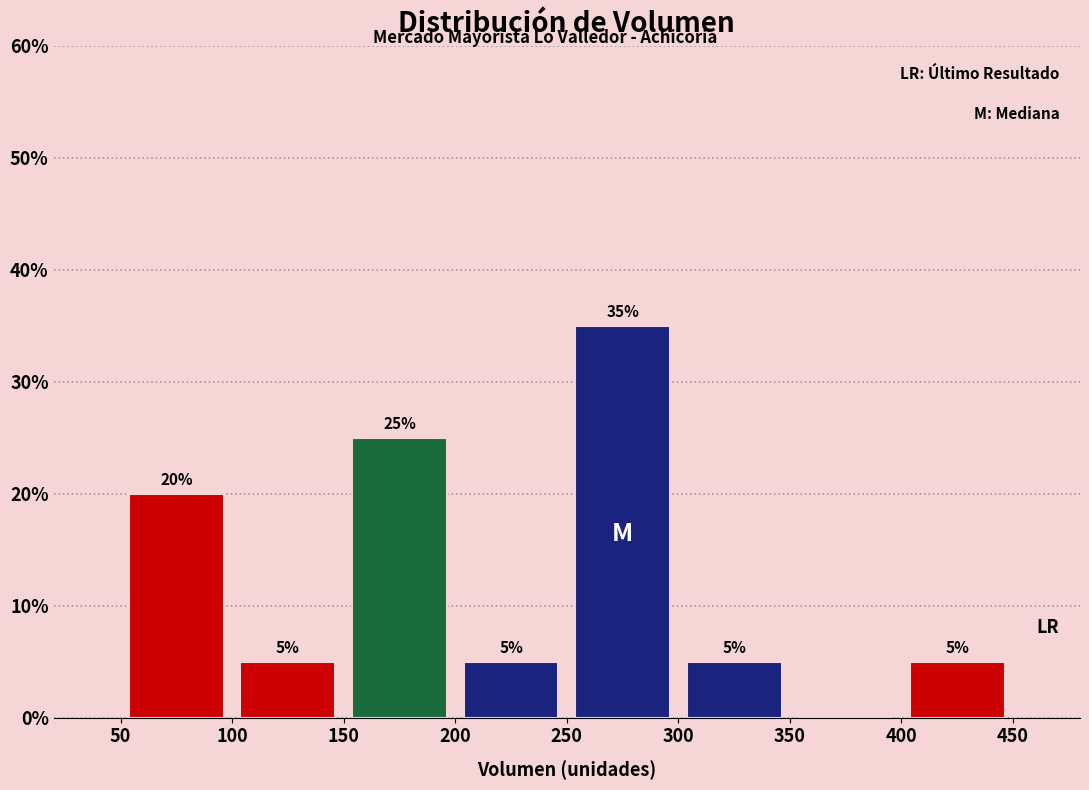

Which range on the x-axis has the tallest bar?

250 to 300